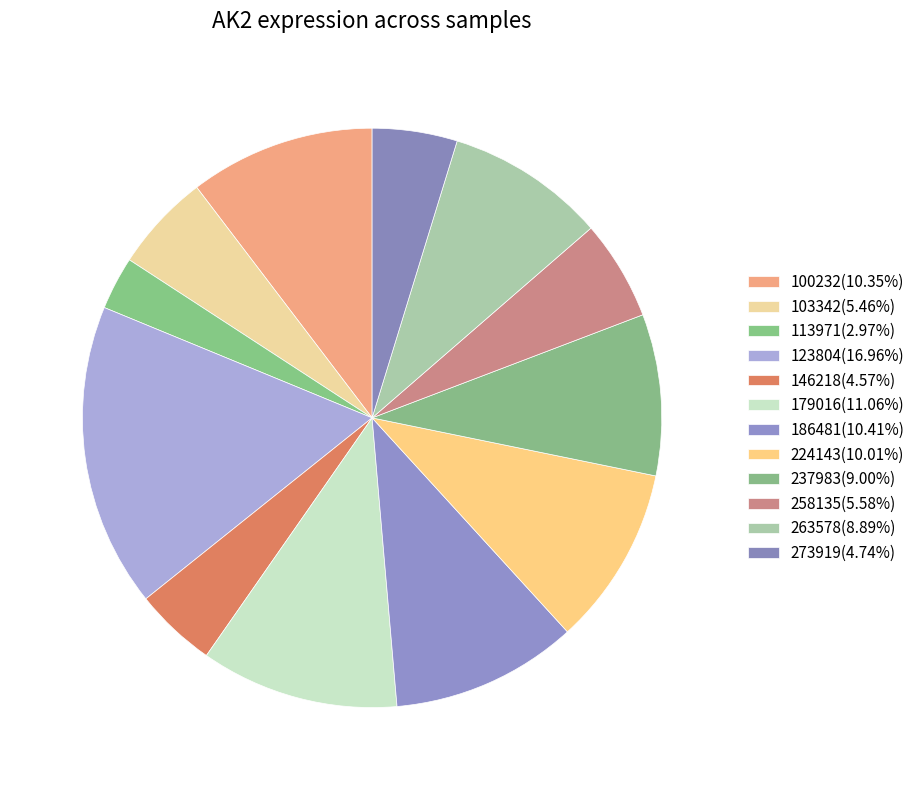

To the nearest percent, what is the difference between the largest and smallest slice percentages?

14%